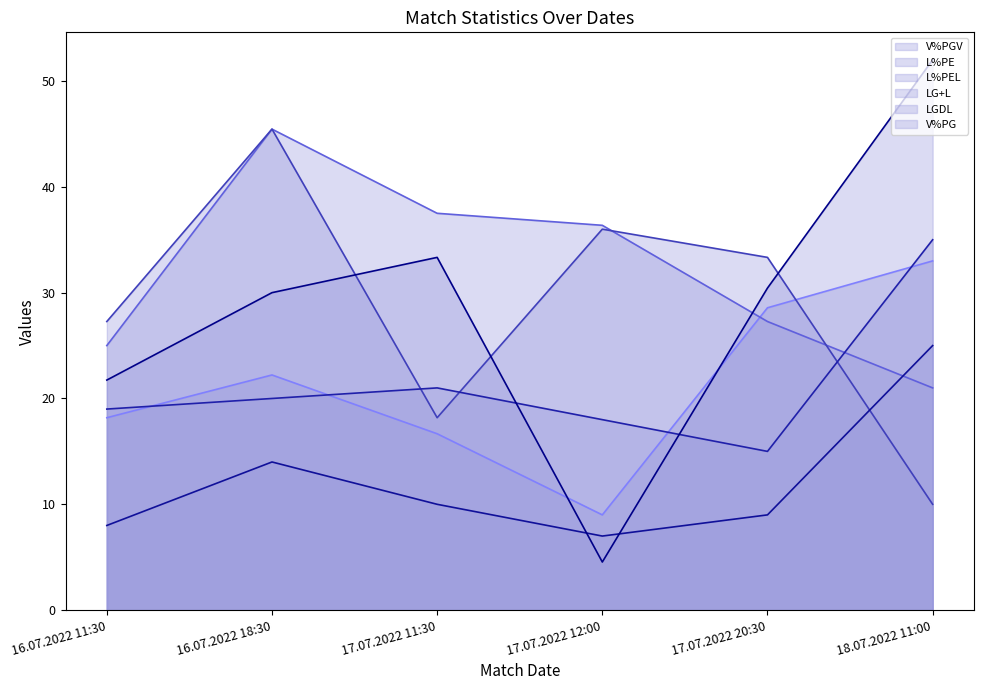

Reading right to left, what are all the values shown in this chart?

V%PGV: 18.07.2022 11:00=33.0	17.07.2022 20:30=28.6	17.07.2022 12:00=9.0	17.07.2022 11:30=16.7	16.07.2022 18:30=22.2	16.07.2022 11:30=18.2
L%PE: 18.07.2022 11:00=21.0	17.07.2022 20:30=27.3	17.07.2022 12:00=36.4	17.07.2022 11:30=37.5	16.07.2022 18:30=45.5	16.07.2022 11:30=25.0
L%PEL: 18.07.2022 11:00=10.0	17.07.2022 20:30=33.3	17.07.2022 12:00=36.0	17.07.2022 11:30=18.2	16.07.2022 18:30=45.5	16.07.2022 11:30=27.3
LG+L: 18.07.2022 11:00=35.0	17.07.2022 20:30=15.0	17.07.2022 12:00=18.0	17.07.2022 11:30=21.0	16.07.2022 18:30=20.0	16.07.2022 11:30=19.0
LGDL: 18.07.2022 11:00=25.0	17.07.2022 20:30=9.0	17.07.2022 12:00=7.0	17.07.2022 11:30=10.0	16.07.2022 18:30=14.0	16.07.2022 11:30=8.0
V%PG: 18.07.2022 11:00=52.0	17.07.2022 20:30=30.4	17.07.2022 12:00=4.5	17.07.2022 11:30=33.3	16.07.2022 18:30=30.0	16.07.2022 11:30=21.7